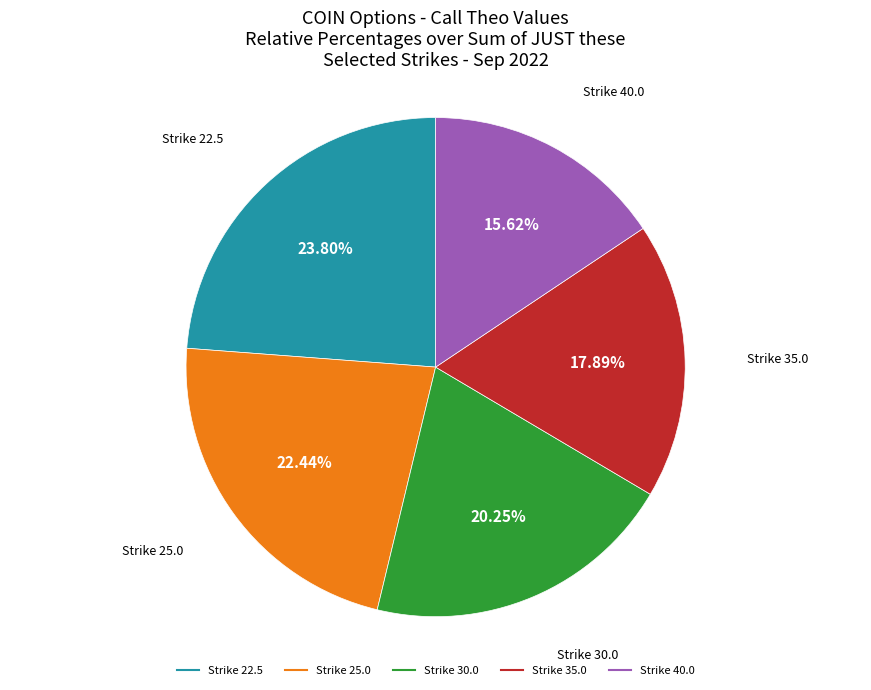

Is there a majority slice in this chart?

No